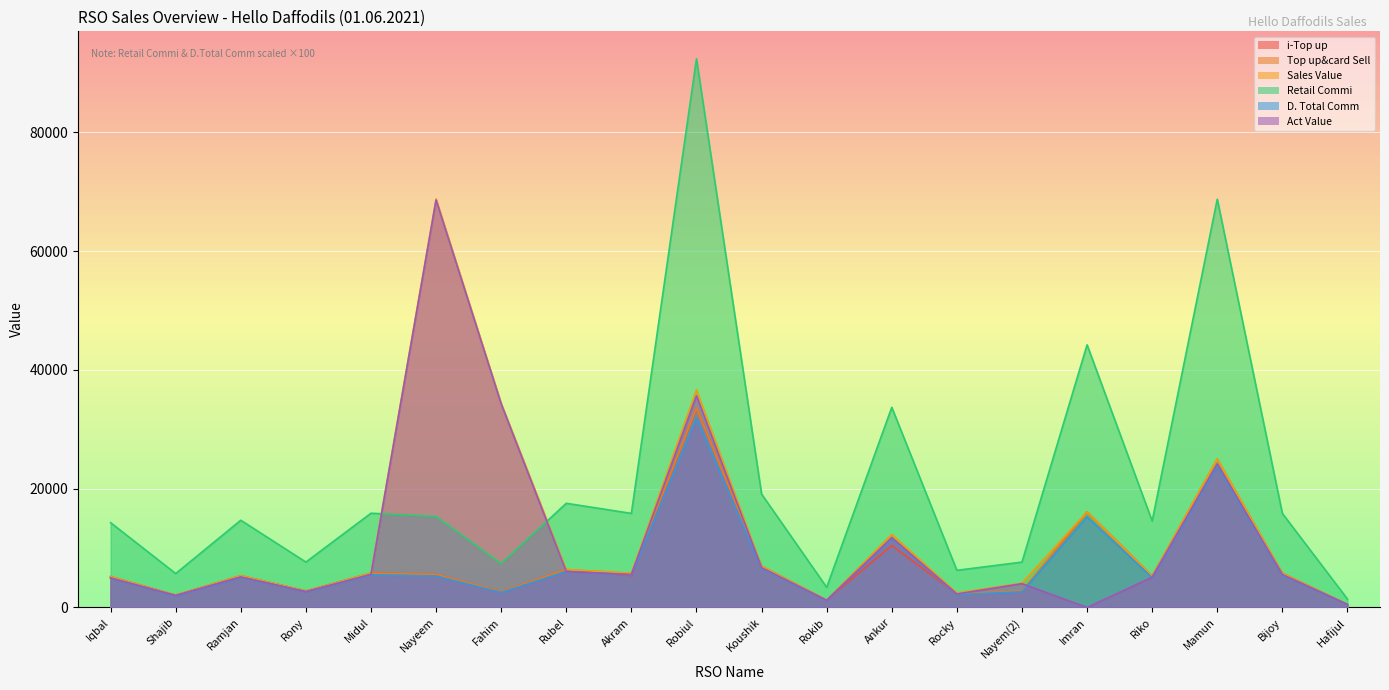

At how many categories does at least one series exceed 14375?

13